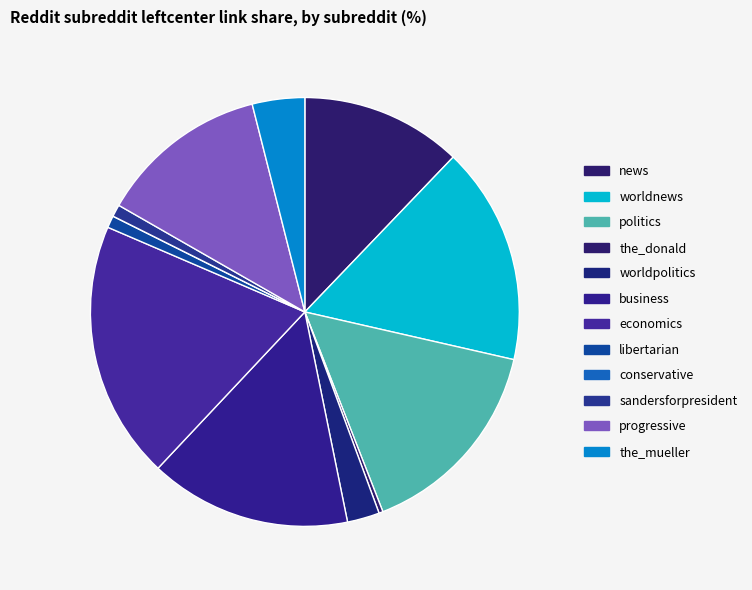

Does any single category account for the majority?

No